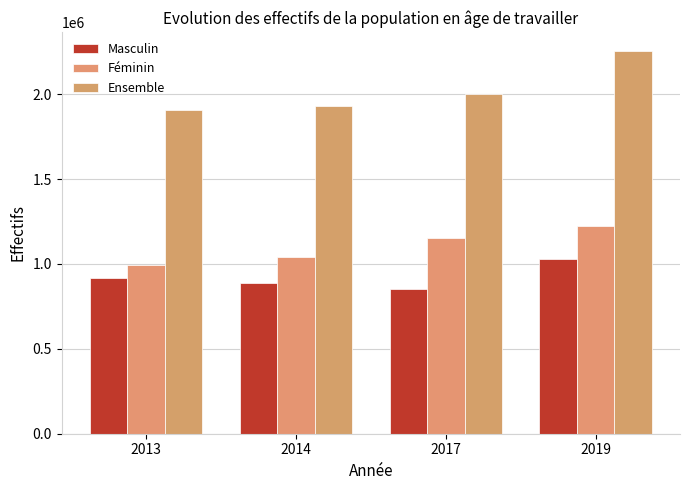

True or false: Masculin has a value of 1028962.9 at 2019.

True